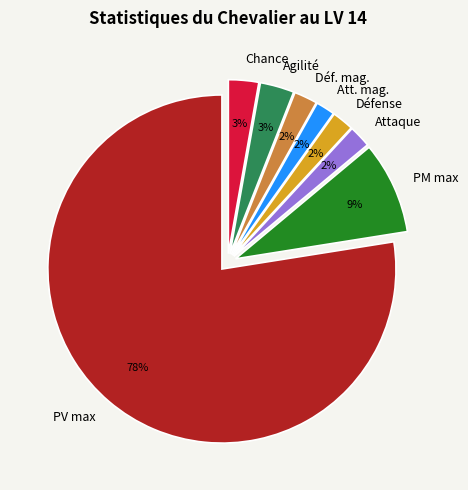

To the nearest percent, what is the average slice percentage?

12%